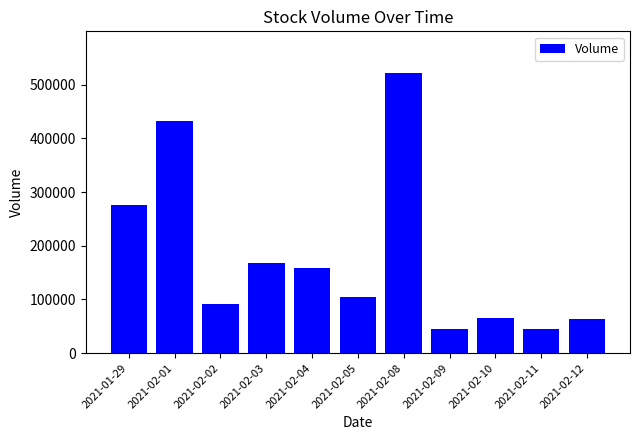

Where is the data nearest to the value 283150?

2021-01-29